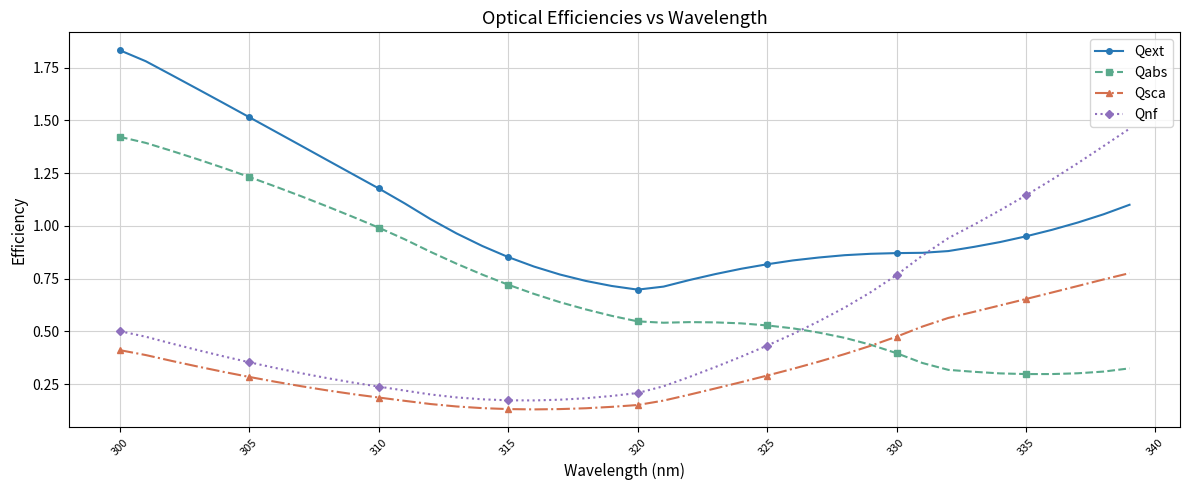

Which series has the largest total across all categories?

Qext